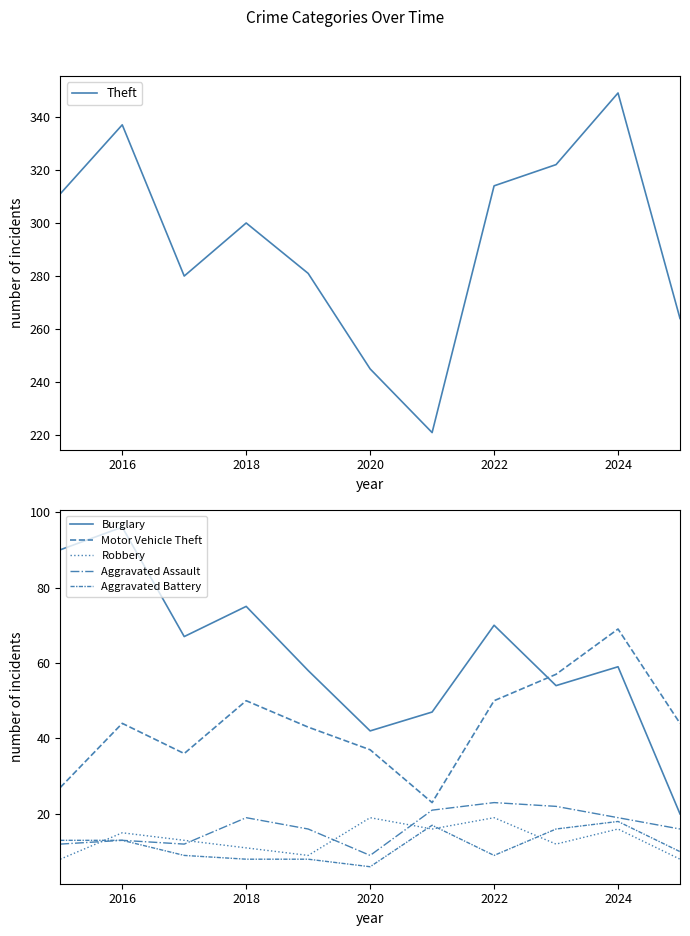

What is the average value of the Burglary series?

62